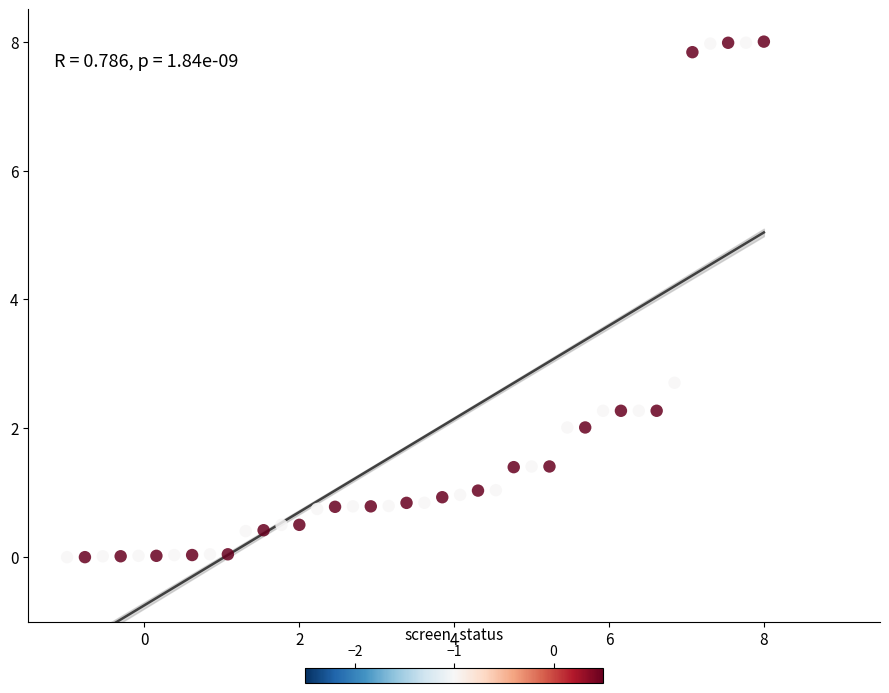

What Y value in the scatter plot is closest to 4?

2.7